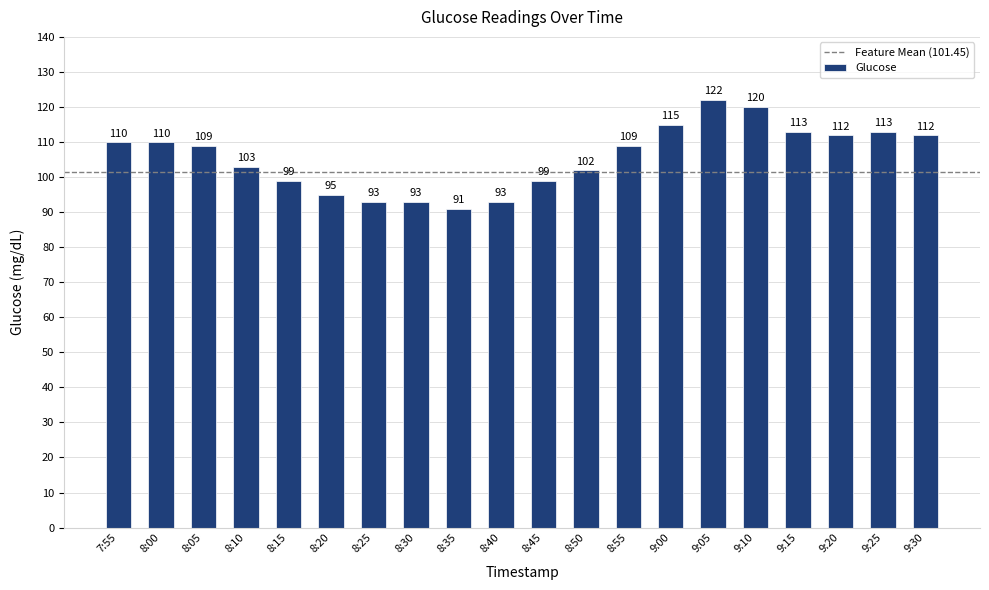

Which label corresponds to the smallest value in the chart?

8:35